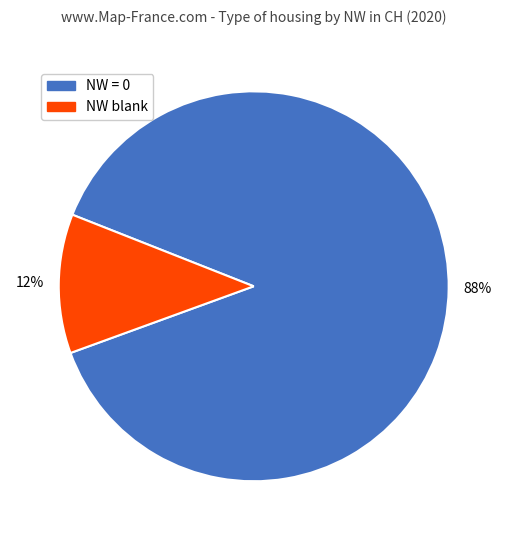

Combined, do NW blank and NW = 0 account for over 50%?

Yes